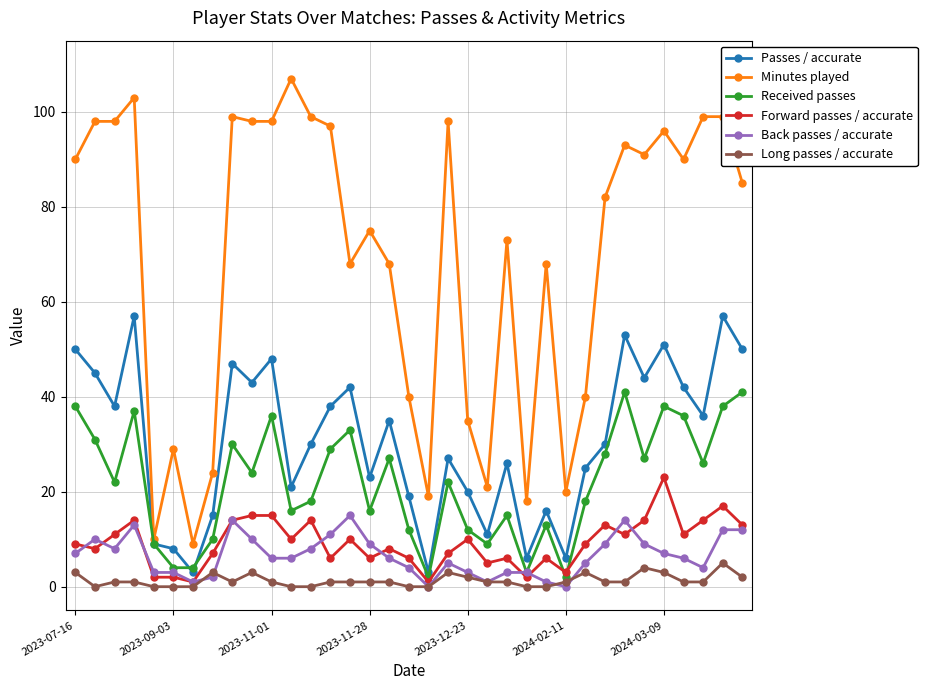

What is the maximum value shown in the chart?

107